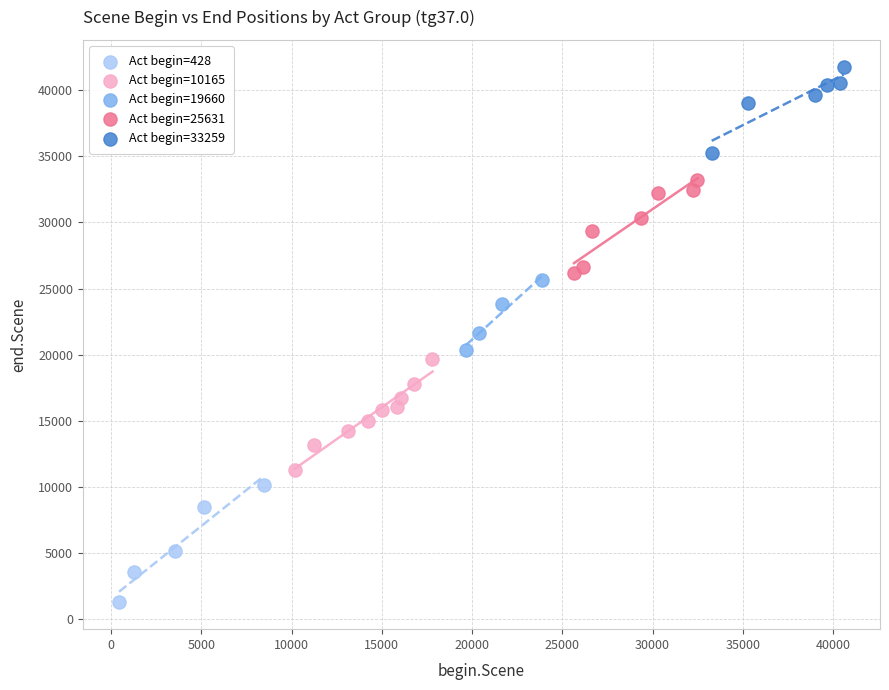

Which series has the largest Y range (max minus min)?

Act begin=428